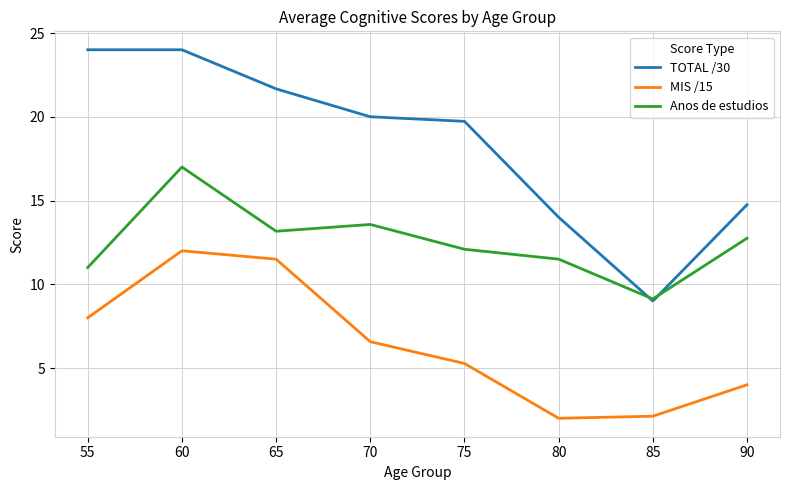

At 80, list the series in order from largest to smallest.

TOTAL /30, Anos de estudios, MIS /15